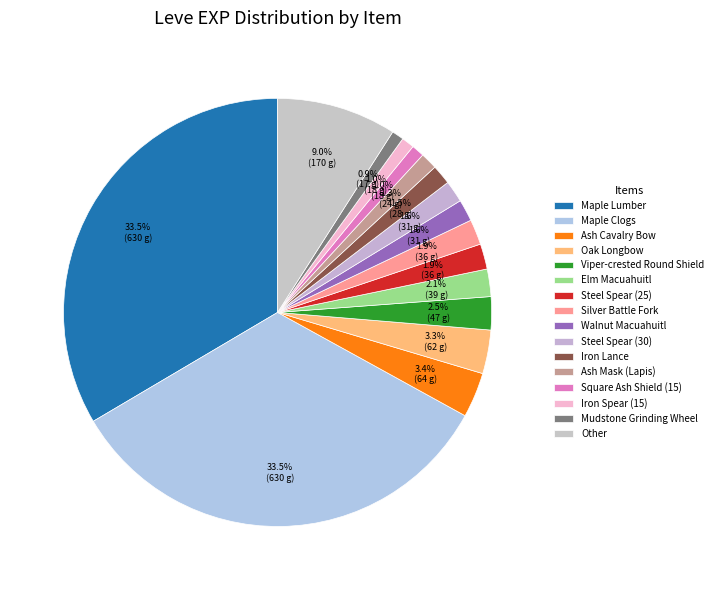

Does Iron Spear (15) account for over 50% of the chart?

No